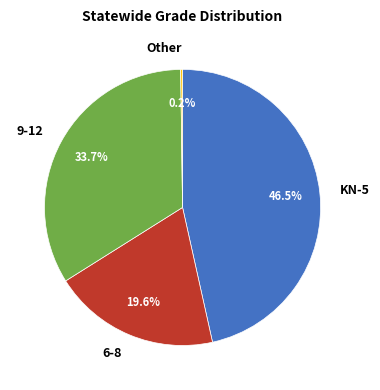

Which has a higher value, KN-5 or 9-12?

KN-5